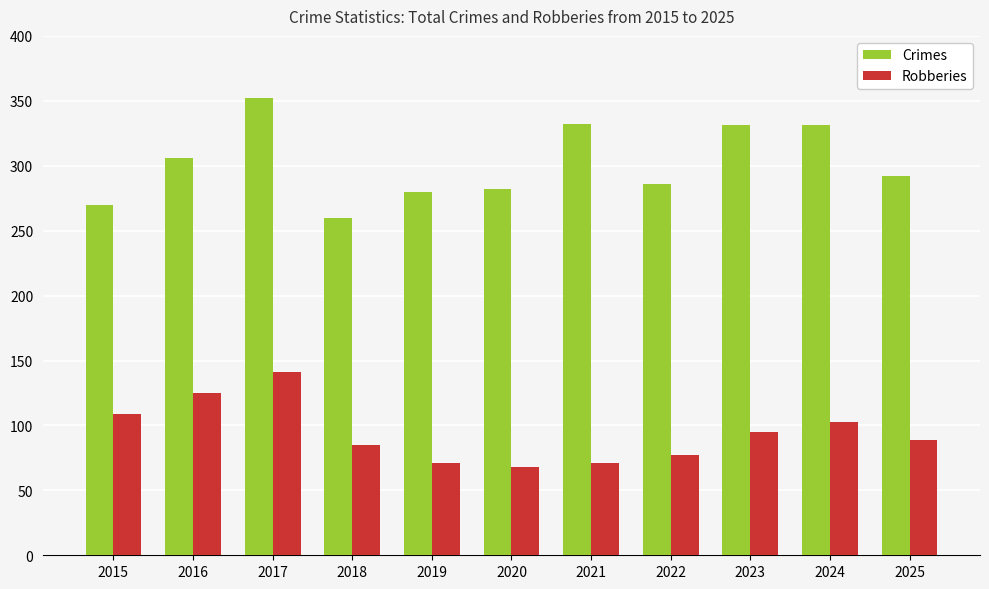

At which label does Crimes first exceed 292?

2016